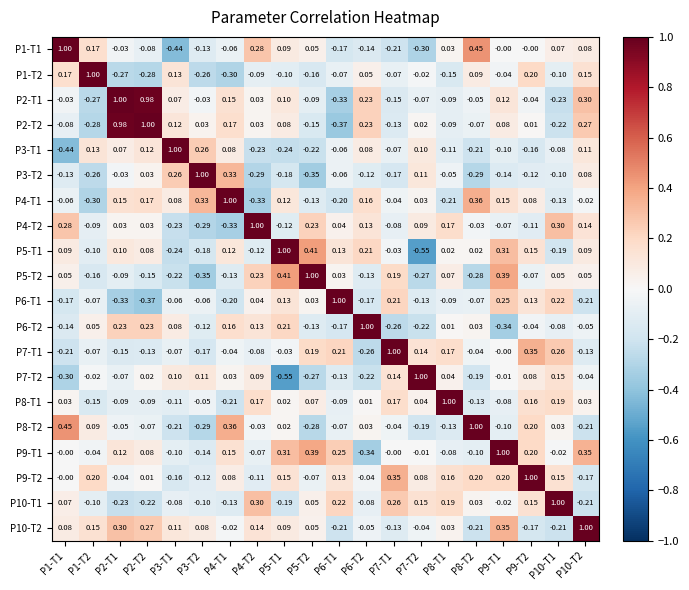

How many values in the P6-T1 series are below 0?

12